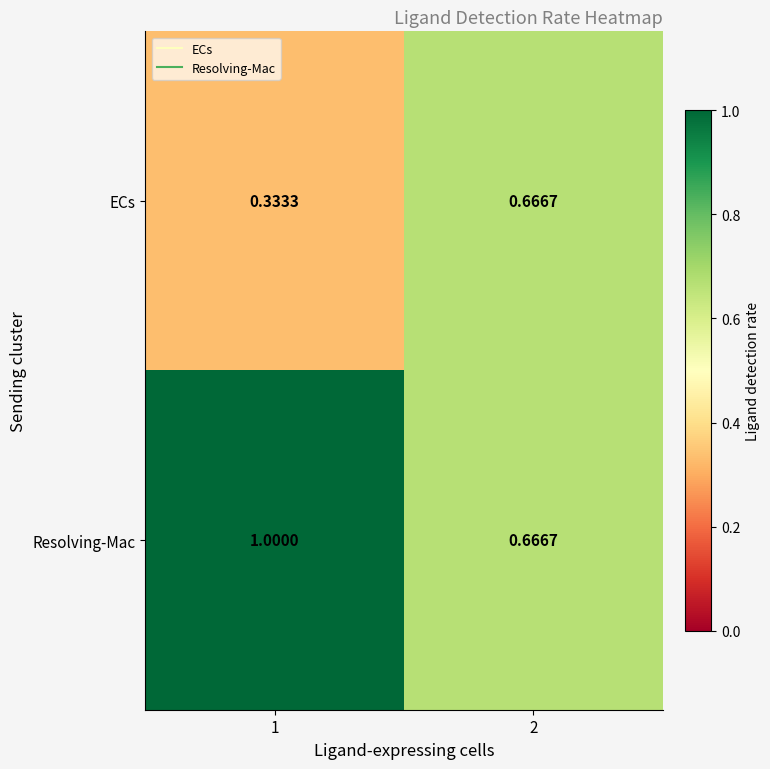

Rank the series by their maximum value, from lowest to highest.

ECs, Resolving-Mac